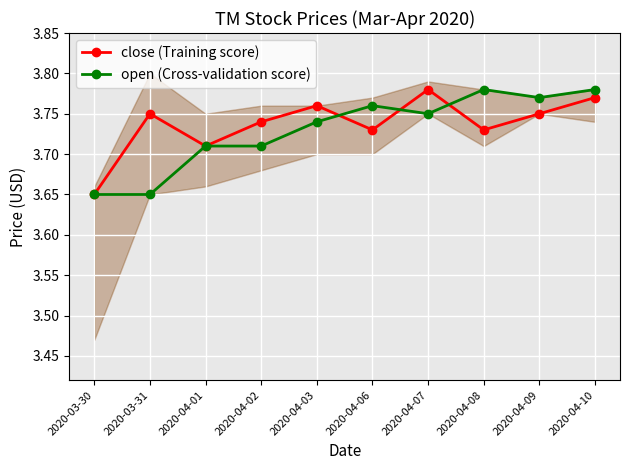

Where is open nearest to the value 3?

2020-03-30